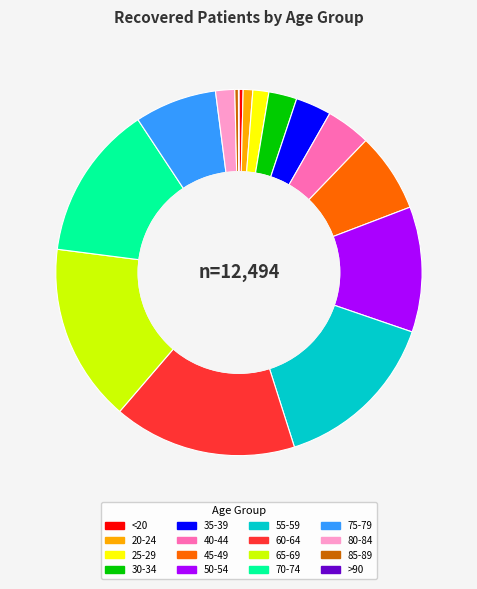

Which has a higher value, 50-54 or <20?

50-54